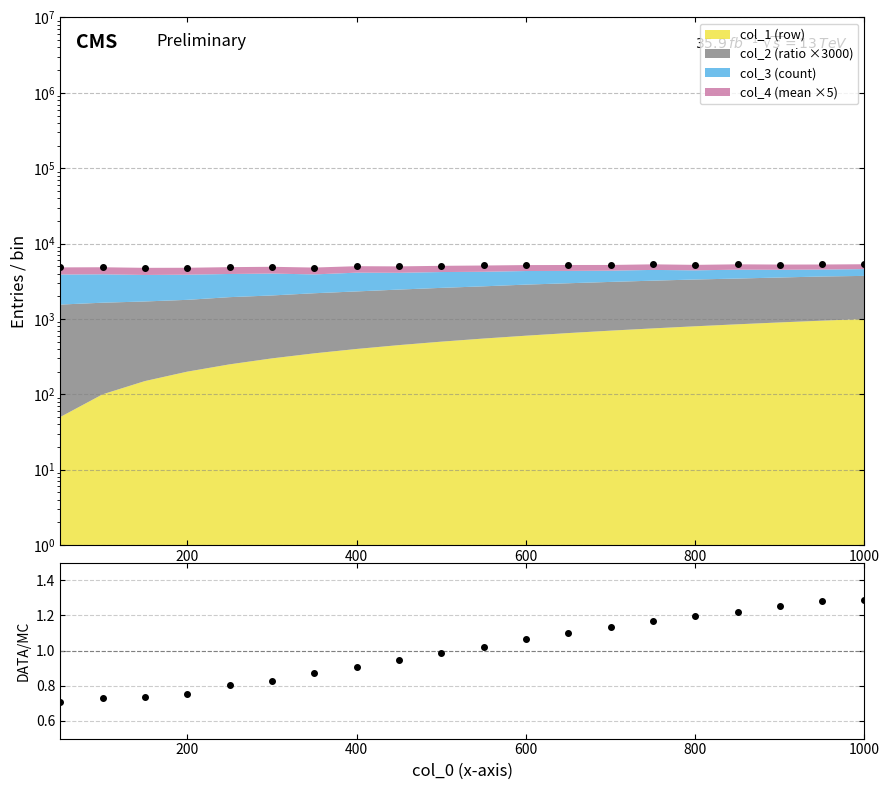

True or false: Da and col_2 / mean cross at least once.

False